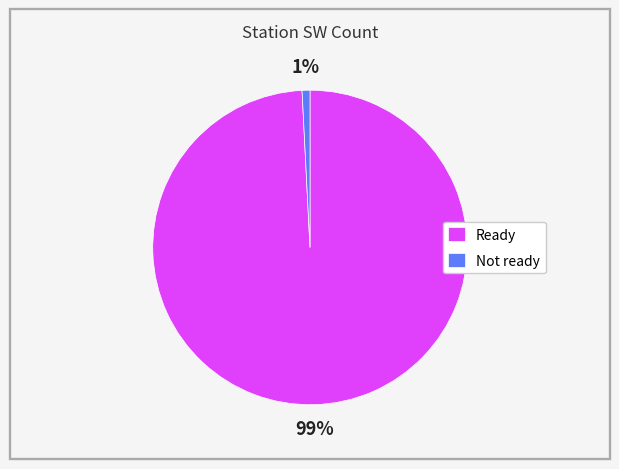

Rank the categories by value from lowest to highest.

Not ready, Ready